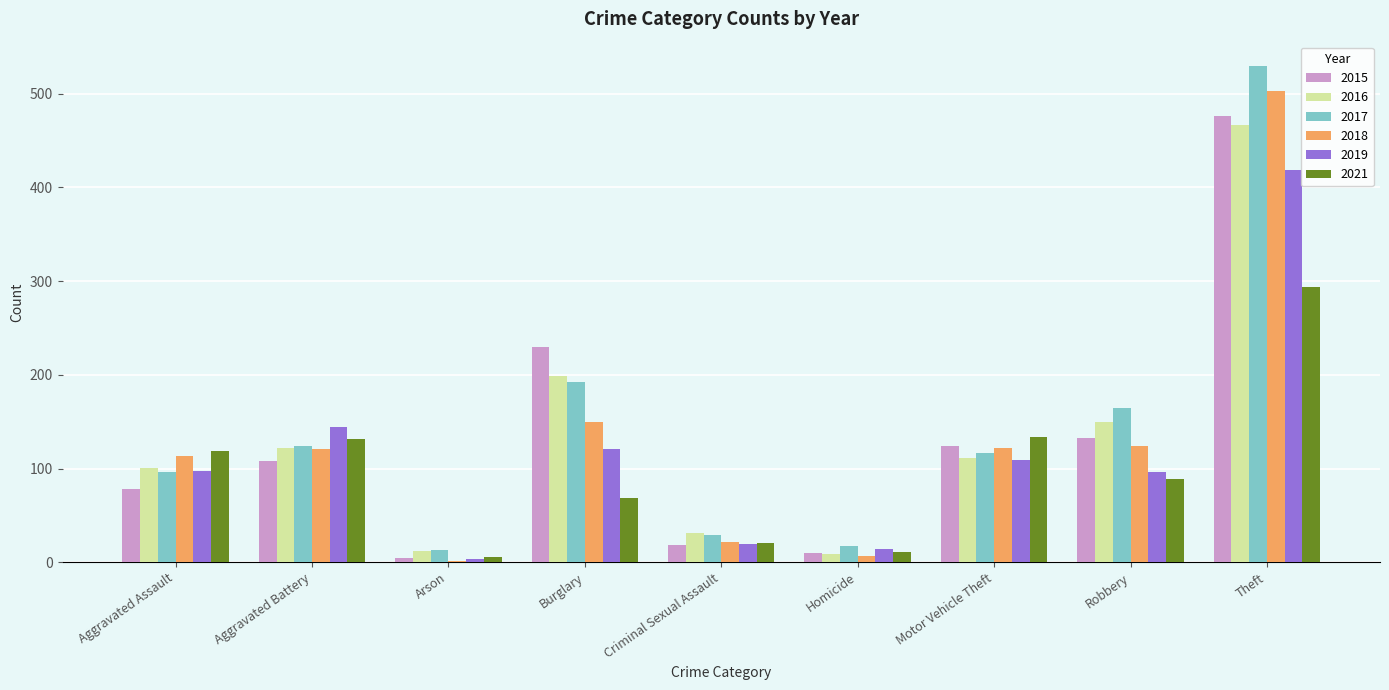

Read the 2018 value at Robbery.

124